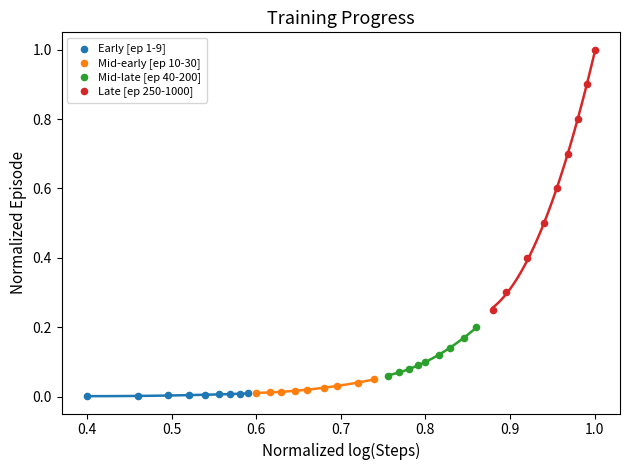

Which series contains the highest Y value?

Late [ep 250-1000]